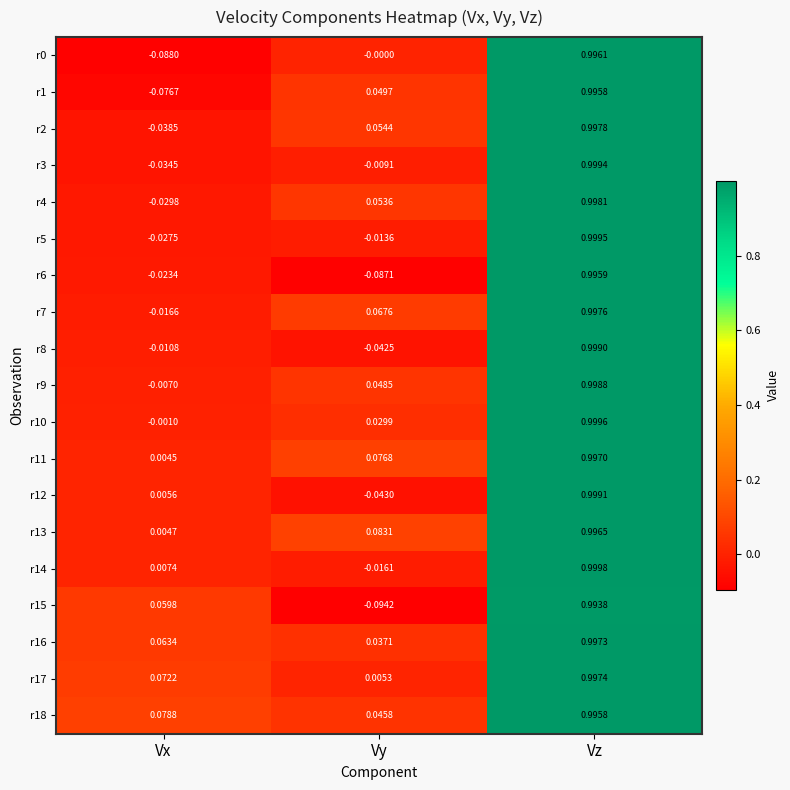

At which category does the chart reach its peak across all series?

Vz